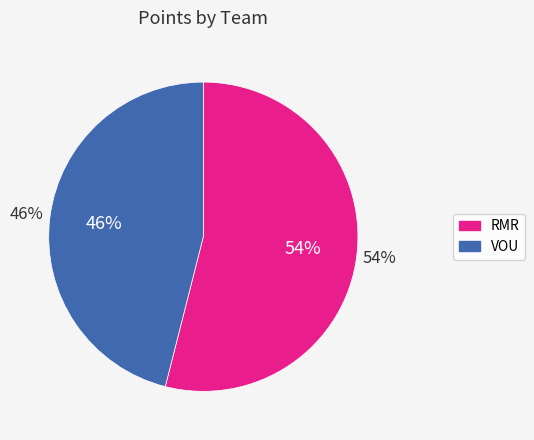

Between VOU and RMR, which is larger?

RMR